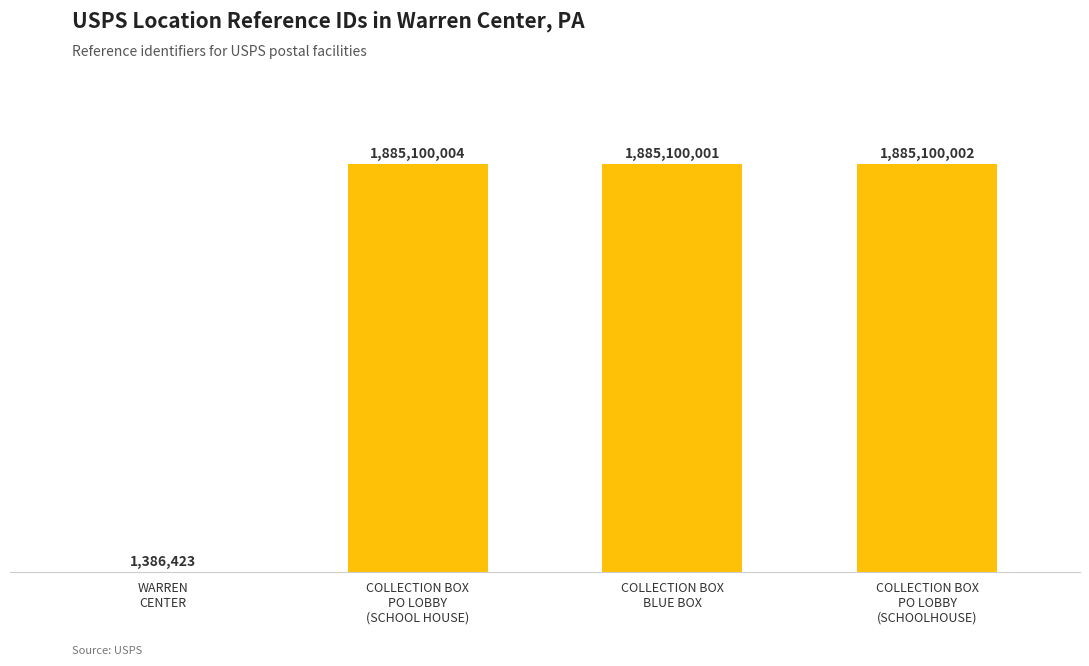

Are the bars horizontal?

No